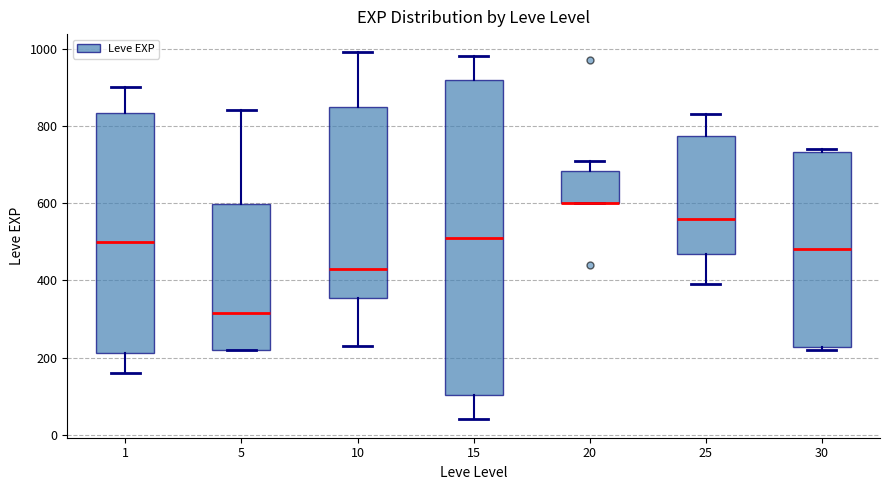

Which box is the tallest, from its lower edge to its upper edge?

15